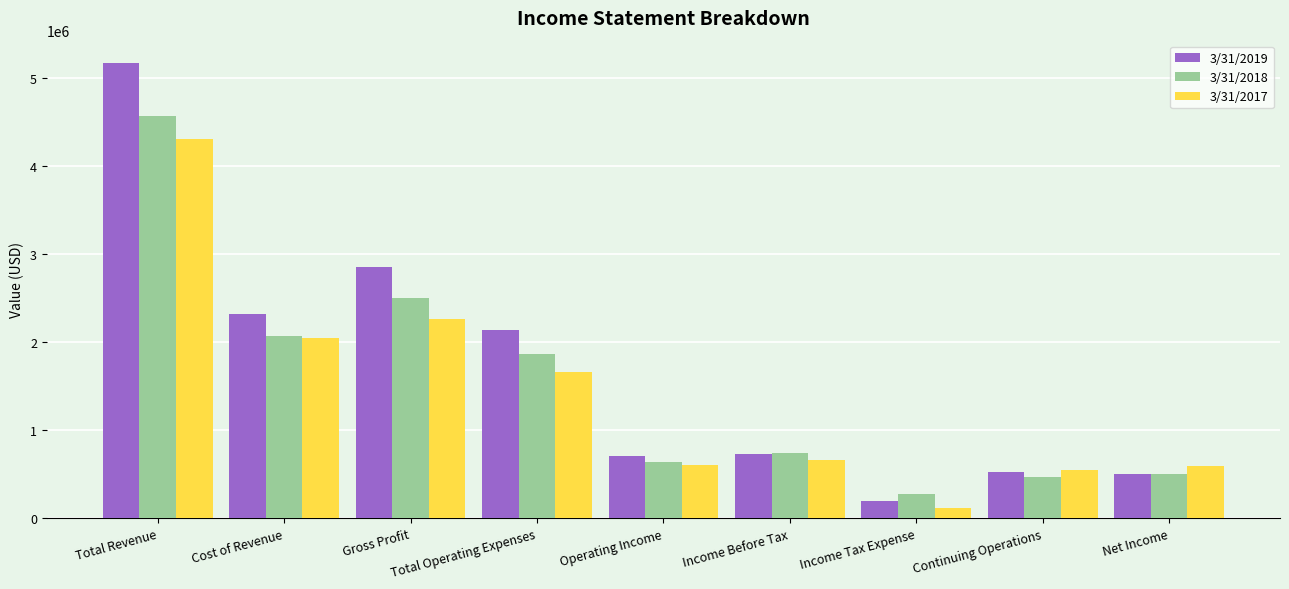

What is the label of the 6th bar from the left?

Income Before Tax